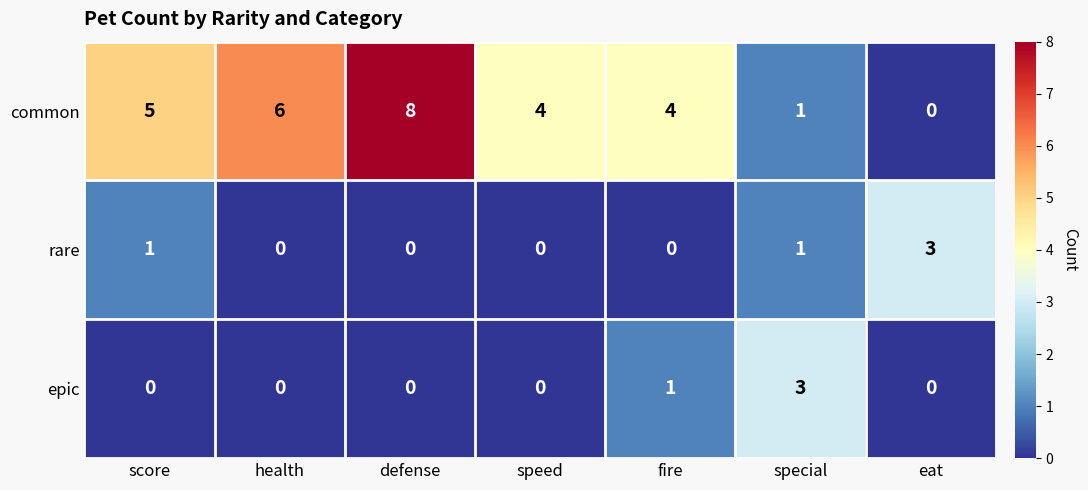

What is the difference between the highest and lowest values at health?

6